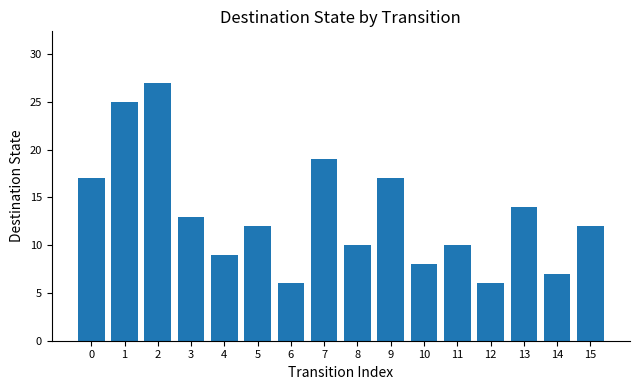

Reading right to left, transcribe all the data shown in this chart.

15=12	14=7	13=14	12=6	11=10	10=8	9=17	8=10	7=19	6=6	5=12	4=9	3=13	2=27	1=25	0=17